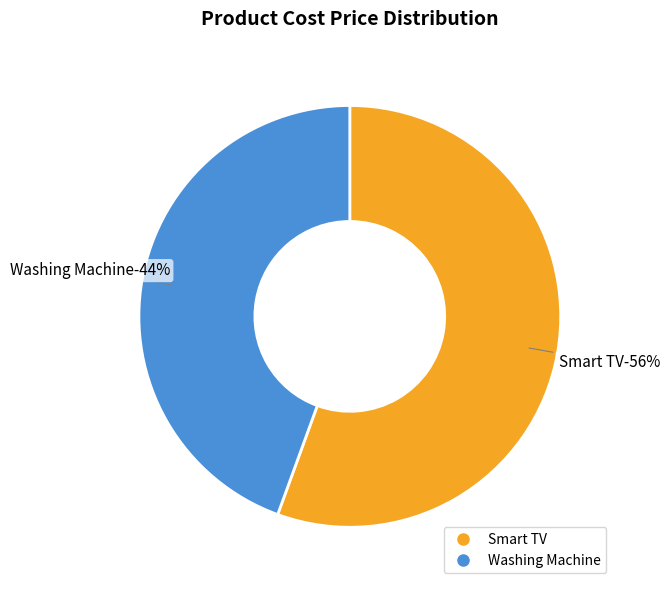

What is the largest slice in the pie chart?

Smart TV